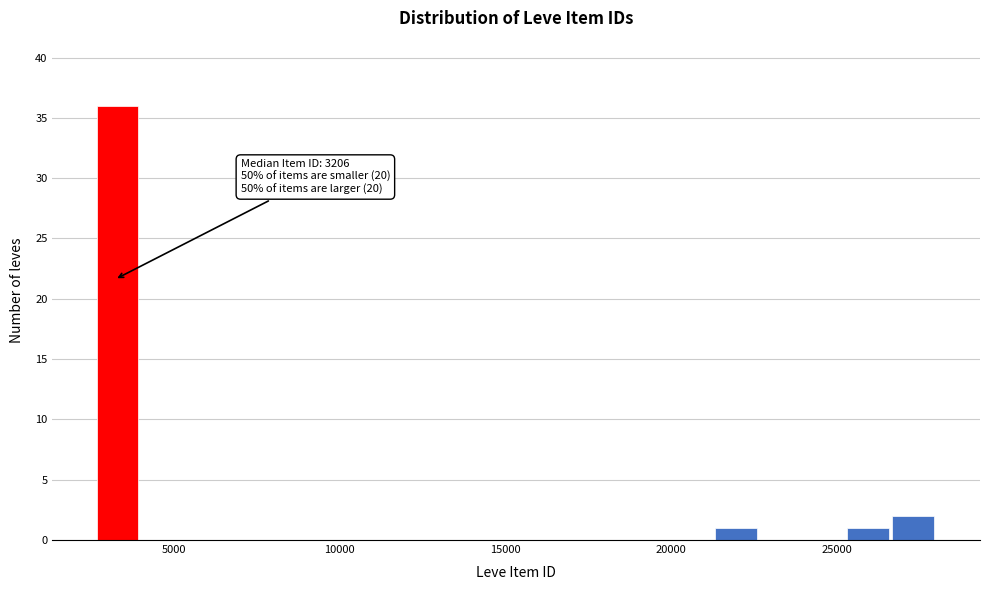

Around what value on the x-axis is the tallest bar? Give the approximate position of its centre, as read against the axis.

3500